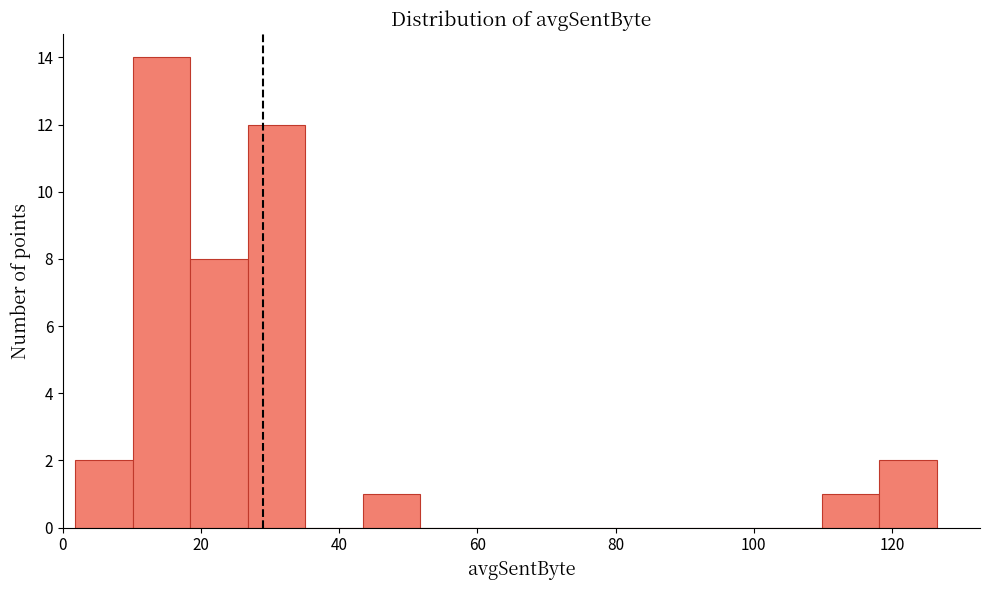

Reading left to right, transcribe this chart: for each bar, give the range it covers on the x-axis and its height. Neither the bar edges nor the heights are printed on the chart, so give them approximately, as read against the axes.

2 to 10: 2
10 to 18: 14
18 to 26: 8
26 to 36: 12
36 to 44: 0
44 to 52: 1
52 to 60: 0
60 to 68: 0
68 to 76: 0
76 to 84: 0
84 to 94: 0
94 to 102: 0
102 to 110: 0
110 to 118: 1
118 to 126: 2